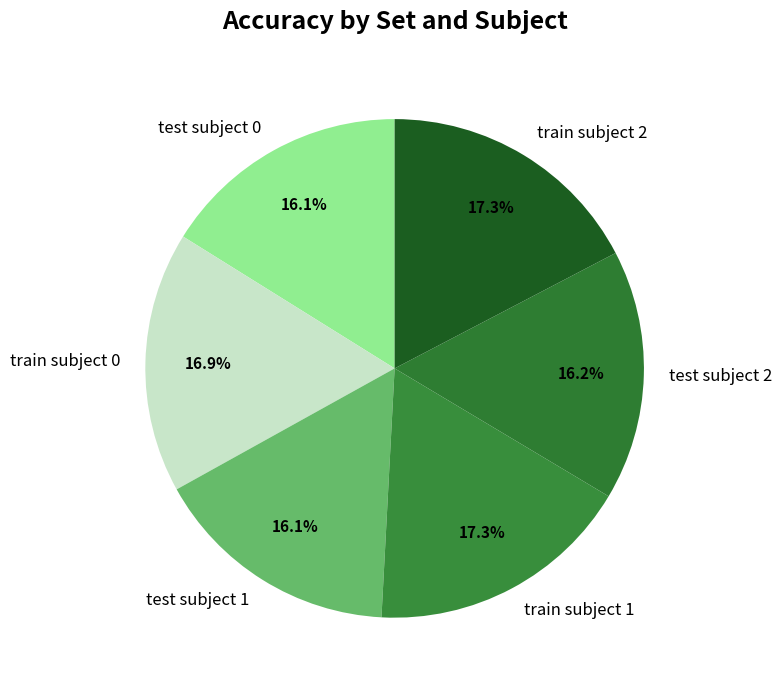

To the nearest percent, what portion does train subject 2 represent?

17%